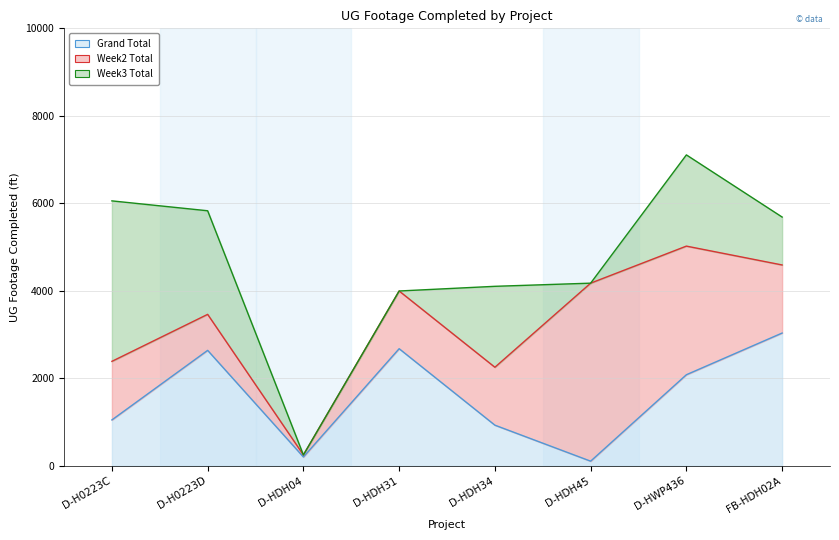

How many data points in Week3 Total are less than 1850?

4